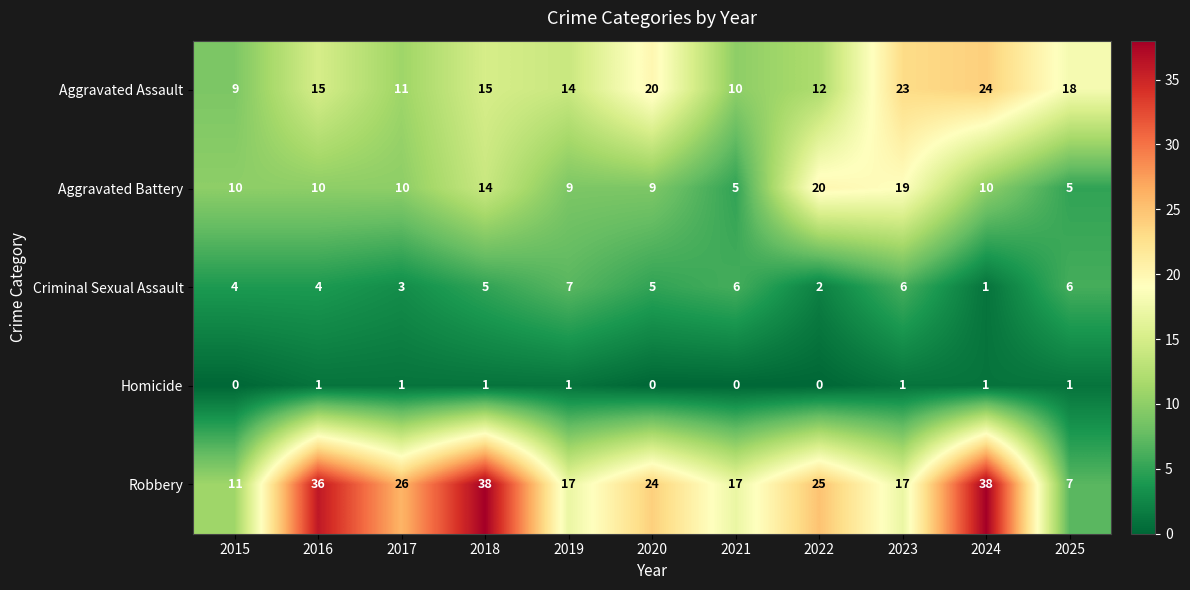

Rank the series by their average value, from highest to lowest.

Robbery, Aggravated Assault, Aggravated Battery, Criminal Sexual Assault, Homicide